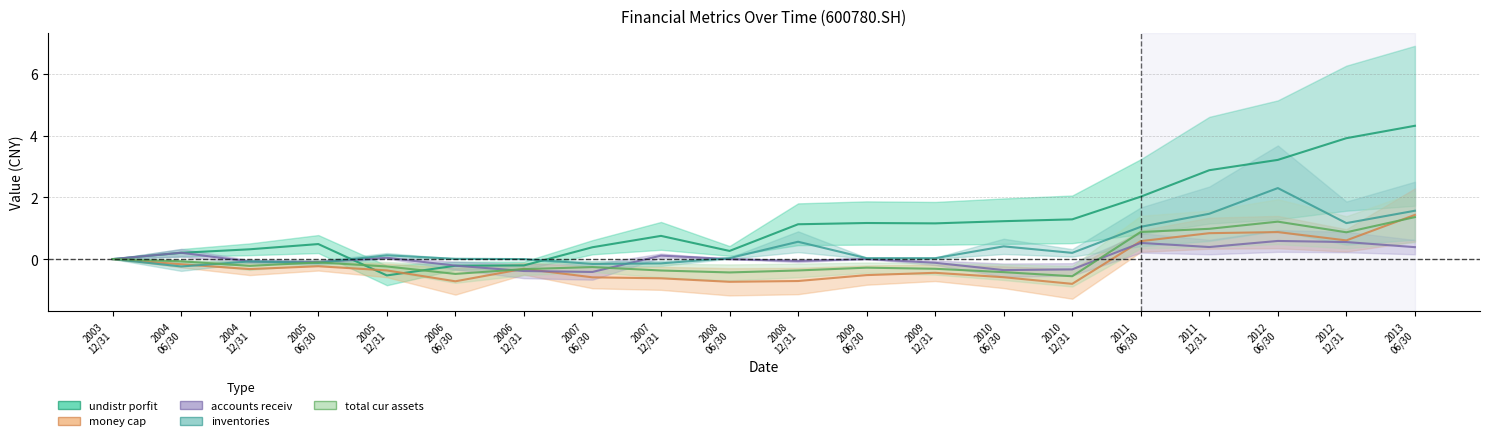

How many data points in undistr_porfit are less than 1?

10